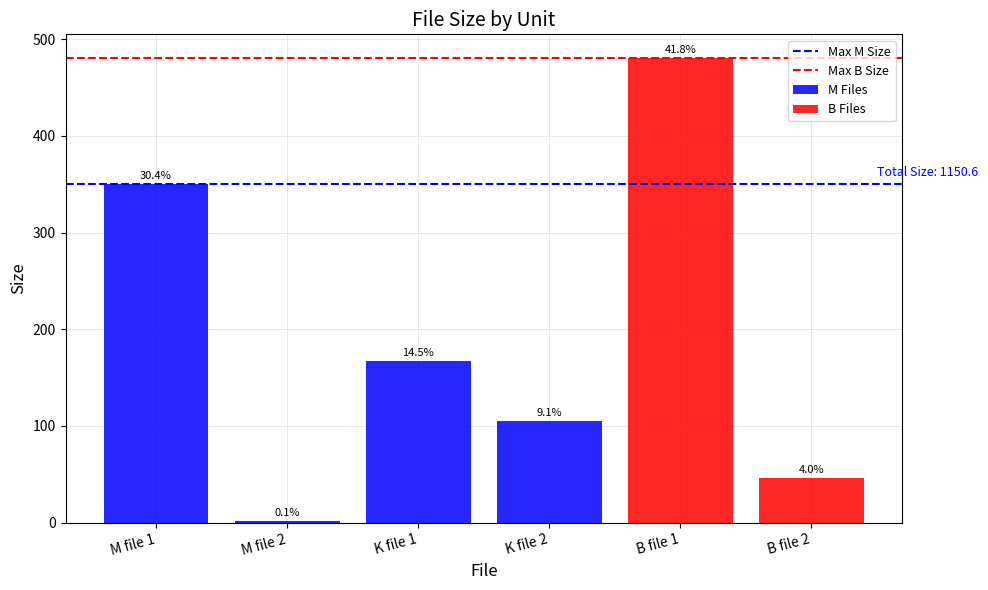

Which series has the largest total across all categories?

Max B Size